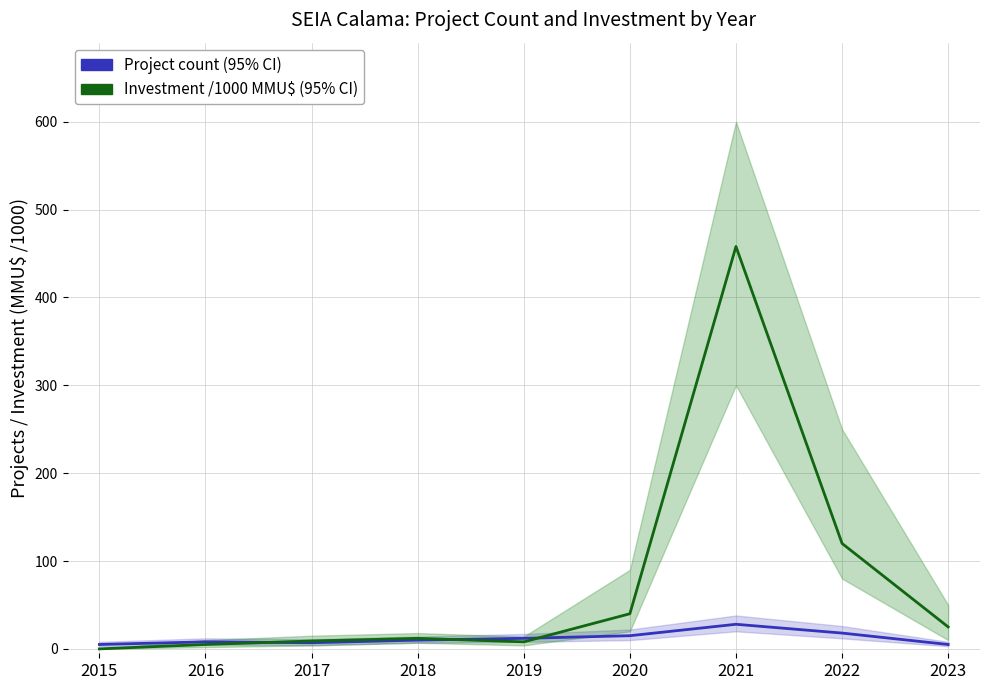

What value does the Project count (95% CI) series have at 2019?

12